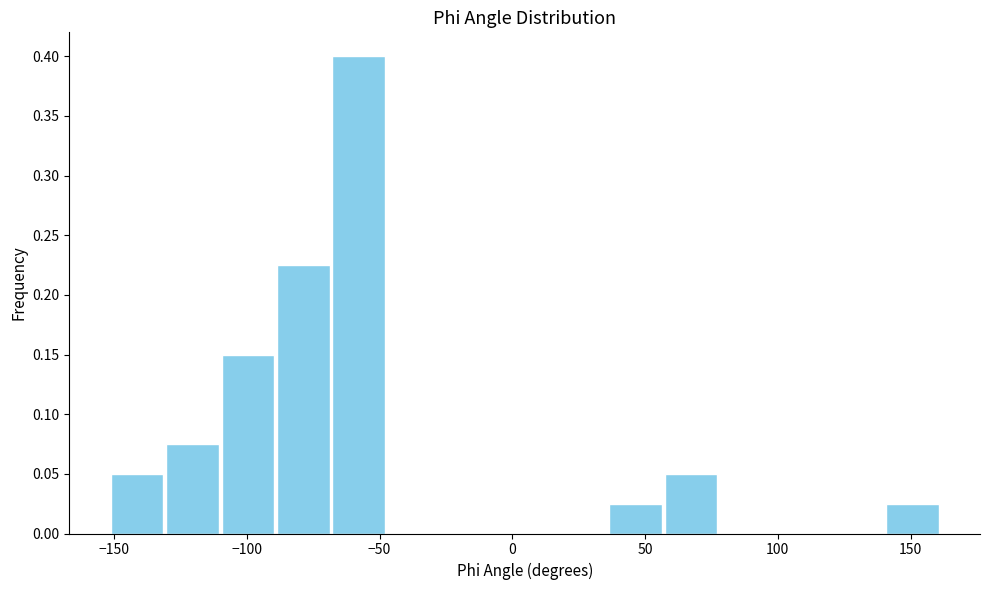

Reading left to right, list every bar in this chart as the range it spans on the x-axis followed by its height. Neither the bar edges nor the heights are printed on the chart, so give them approximately, as read against the axes.

-150 to -130: 0.050
-130 to -110: 0.075
-110 to -90: 0.150
-90 to -70: 0.225
-70 to -45: 0.400
-45 to -25: 0
-25 to -5: 0
-5 to 15: 0
15 to 35: 0
35 to 55: 0.025
55 to 80: 0.050
80 to 100: 0
100 to 120: 0
120 to 140: 0
140 to 160: 0.025